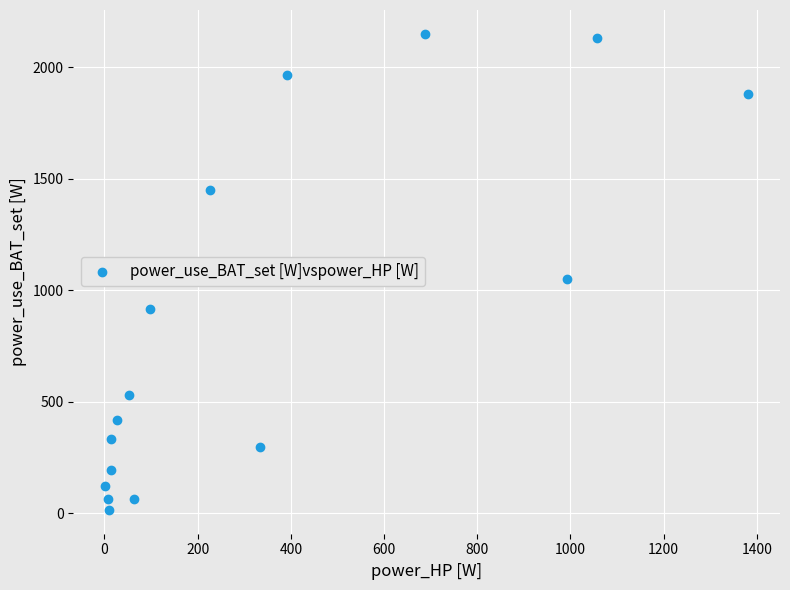

What Y value in the scatter plot is closest to 1083?

1053